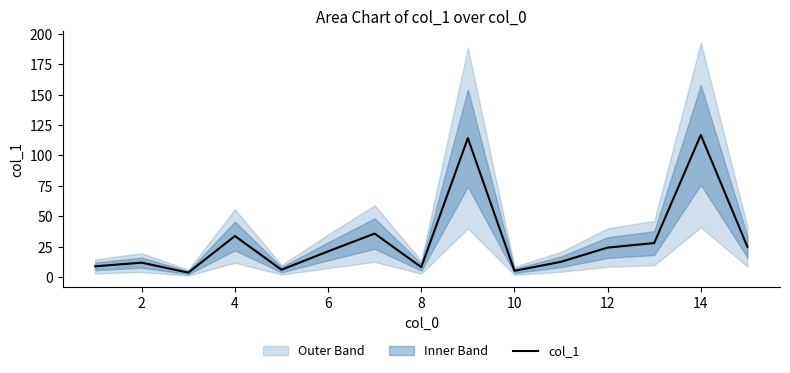

What is the highest value of the col_1 series?

116.9